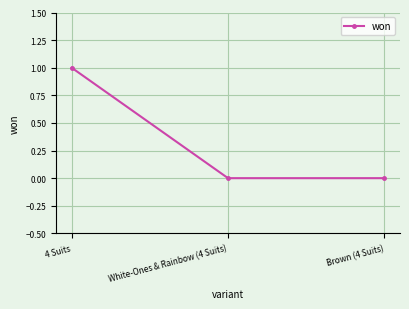

Count the number of data series in this chart.

1